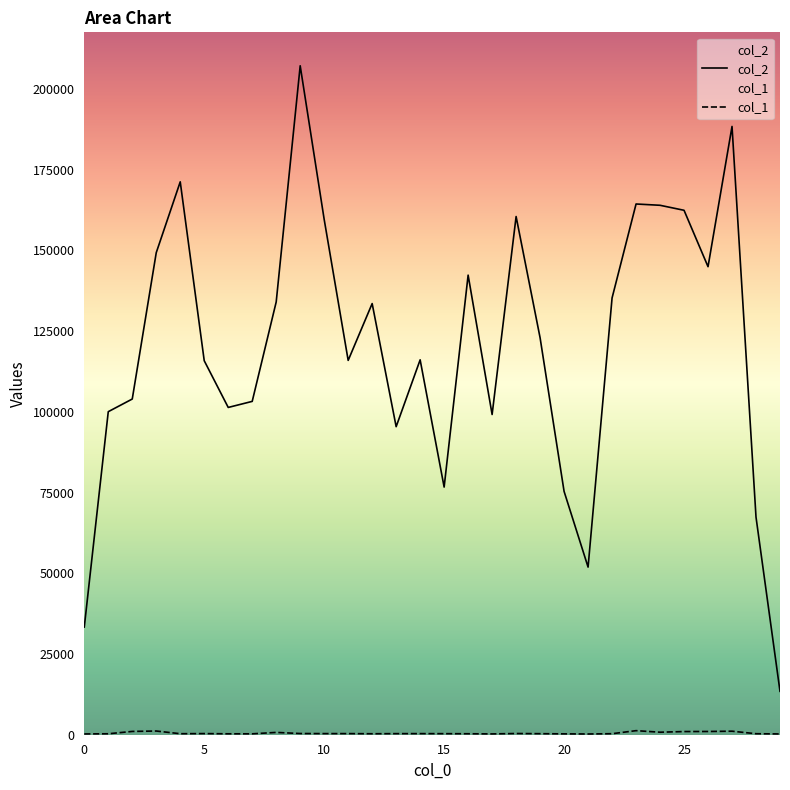

What is the greatest value displayed?

207163